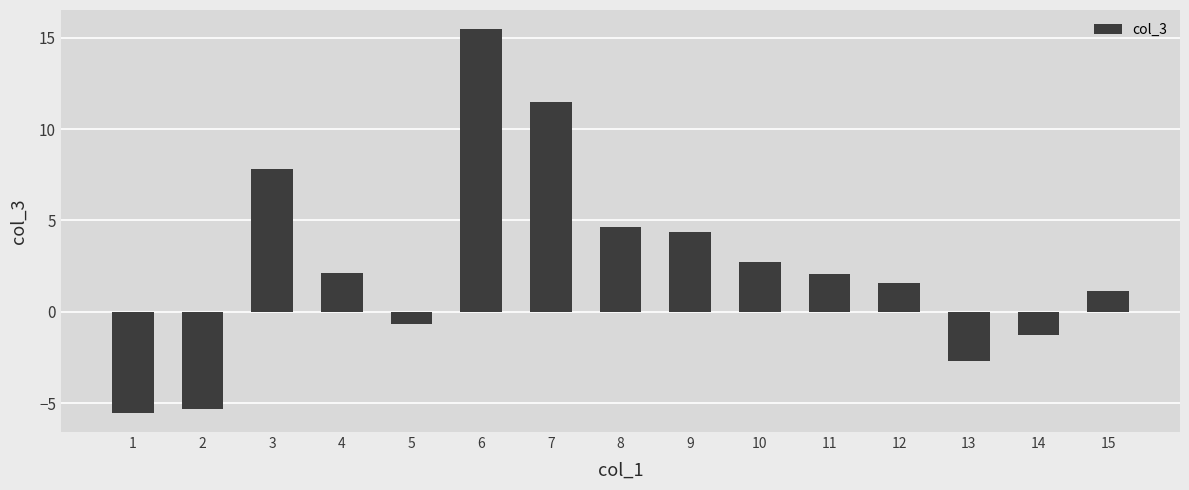

What is the difference between the maximum and minimum values?

21.0